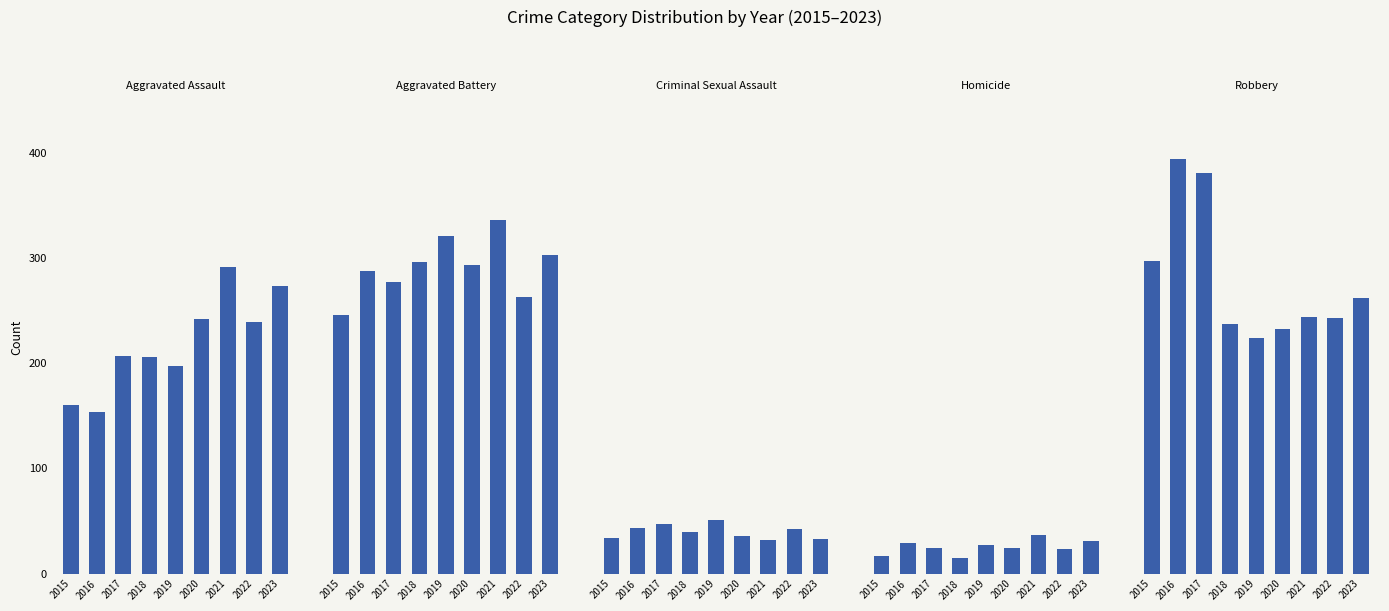

Between 2016 and 2017, which is larger?

2017